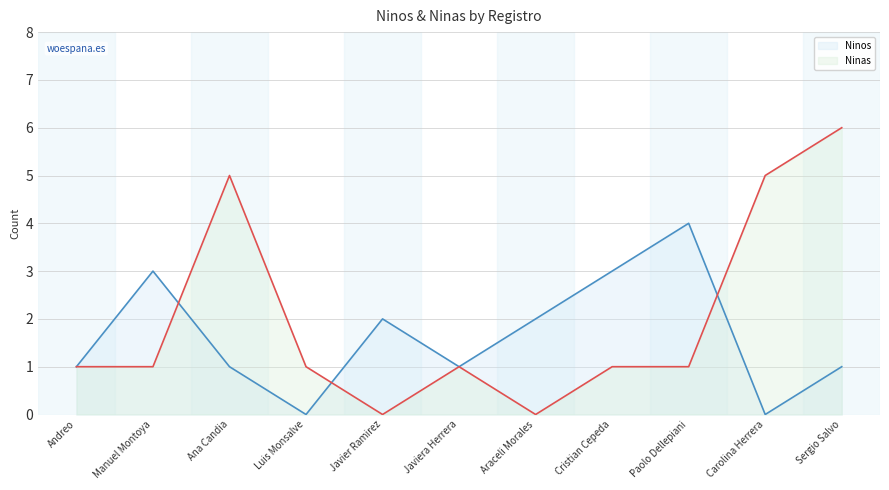

True or false: Ninos and Ninas cross at least once.

True